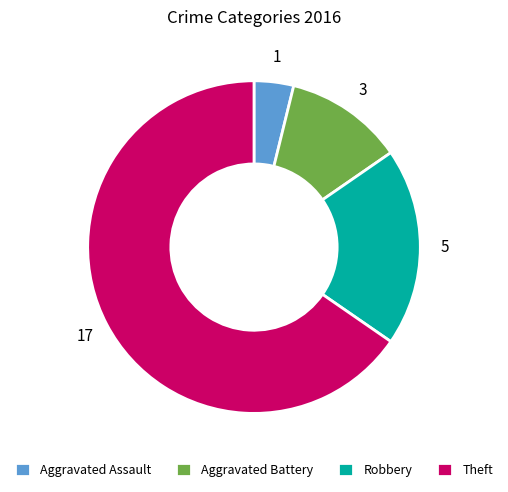

Which slice is the smallest?

Aggravated Assault